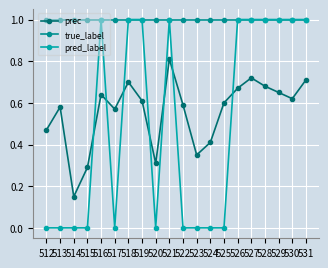

Reading left to right, list all the values displayed in this chart.

prec: 512=0.5	513=0.6	514=0.1	515=0.3	516=0.6	517=0.6	518=0.7	519=0.6	520=0.3	521=0.8	522=0.6	523=0.3	524=0.4	525=0.6	526=0.7	527=0.7	528=0.7	529=0.7	530=0.6	531=0.7
true_label: 512=1.0	513=1.0	514=1.0	515=1.0	516=1.0	517=1.0	518=1.0	519=1.0	520=1.0	521=1.0	522=1.0	523=1.0	524=1.0	525=1.0	526=1.0	527=1.0	528=1.0	529=1.0	530=1.0	531=1.0
pred_label: 512=0.0	513=0.0	514=0.0	515=0.0	516=1.0	517=0.0	518=1.0	519=1.0	520=0.0	521=1.0	522=0.0	523=0.0	524=0.0	525=0.0	526=1.0	527=1.0	528=1.0	529=1.0	530=1.0	531=1.0